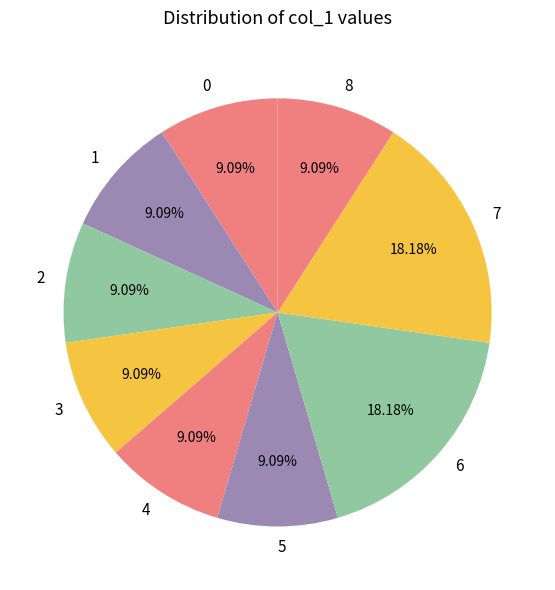

Approximately how many times larger is the value at 8 compared to 6?

0.5